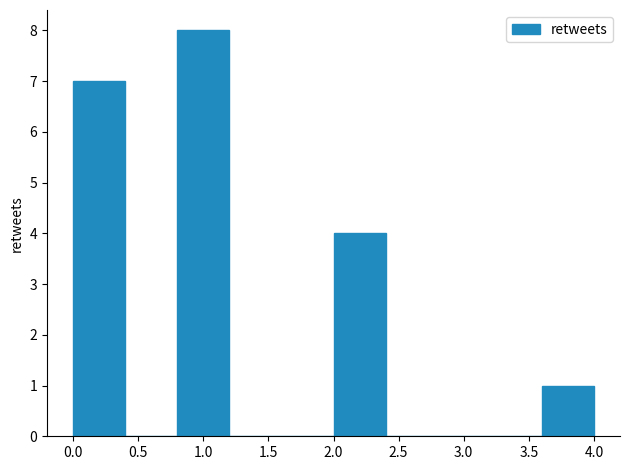

How tall is the bar that spans 2.0 to 2.4 on the x-axis? The values are not printed on the chart, so give them approximately, as read against the axis.

4